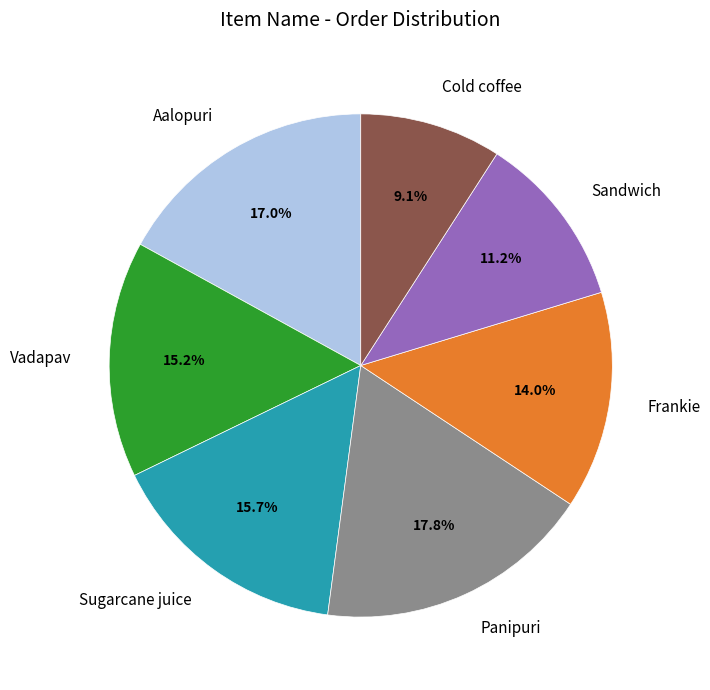

Which has a higher value, Frankie or Cold coffee?

Frankie